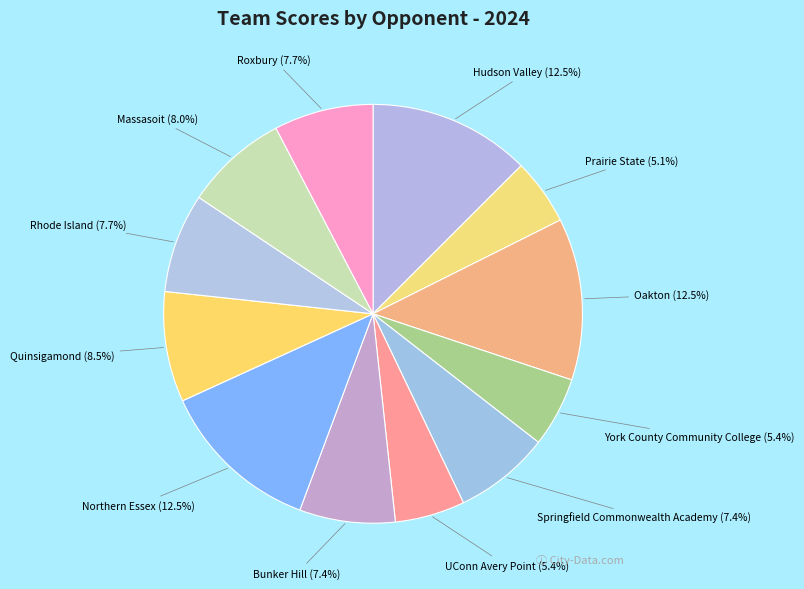

Is there any slice that represents more than half of the pie?

No